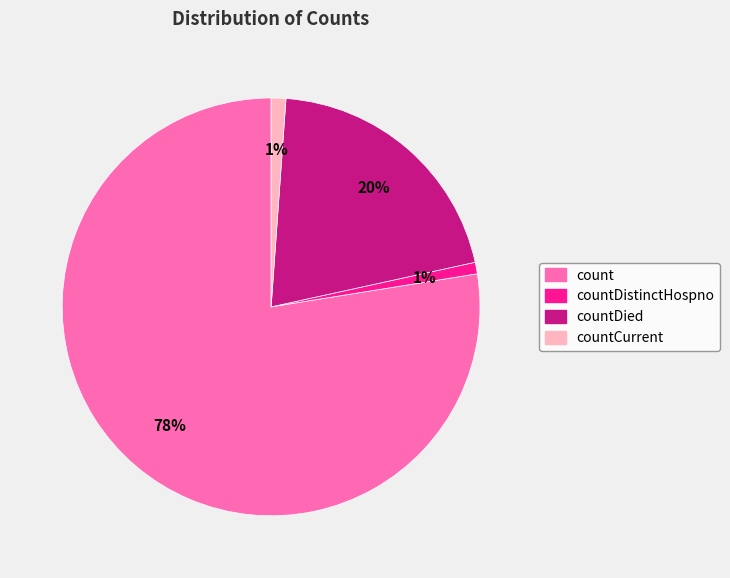

To the nearest percent, what is the difference between the largest and smallest slice percentages?

77%